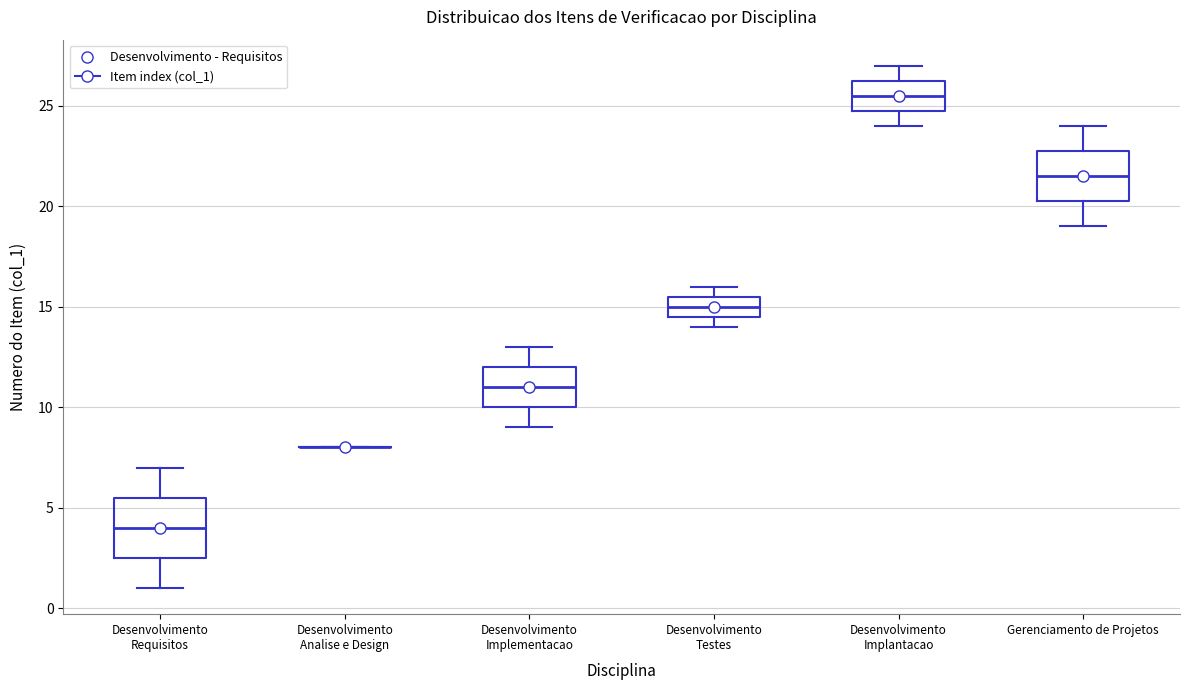

Which box is the tallest, from its lower edge to its upper edge?

Desenvolvimento Requisitos